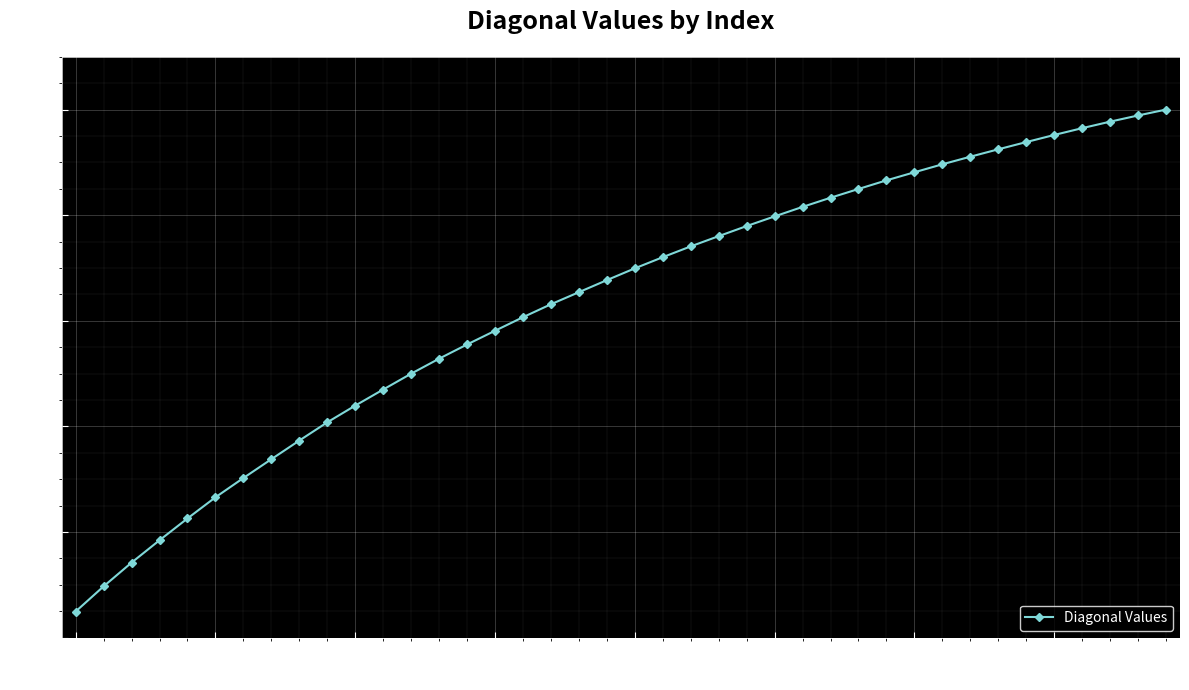

What is the sum of all values?

2532.4